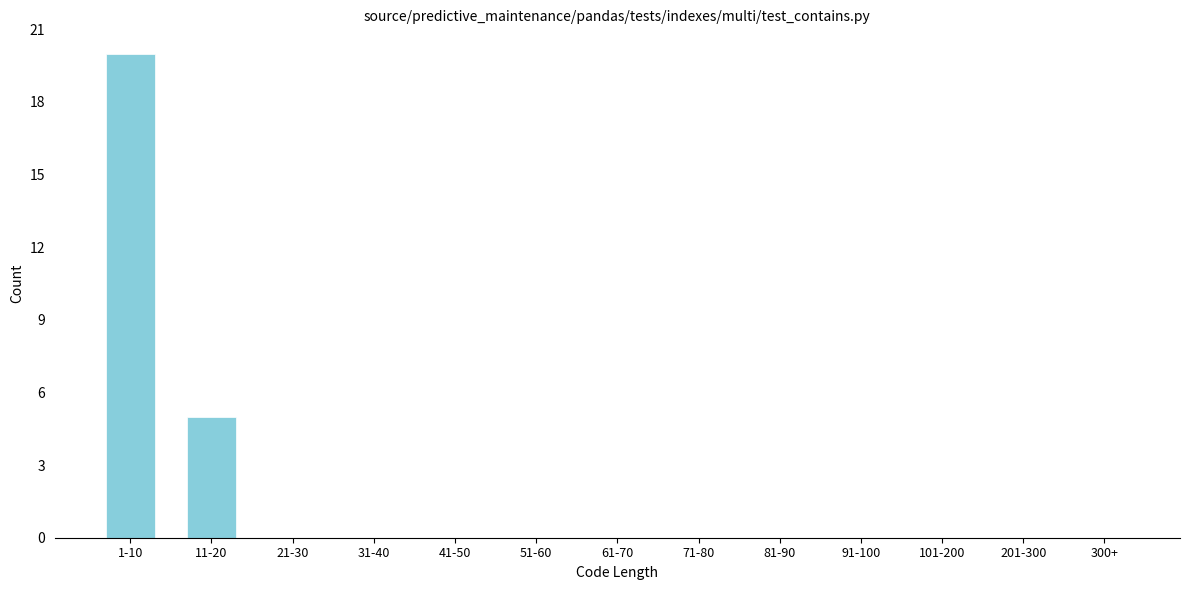

Reading left to right, what are all the values shown in this chart?

1-10=20	11-20=5	21-30=0	31-40=0	41-50=0	51-60=0	61-70=0	71-80=0	81-90=0	91-100=0	101-200=0	201-300=0	300+=0